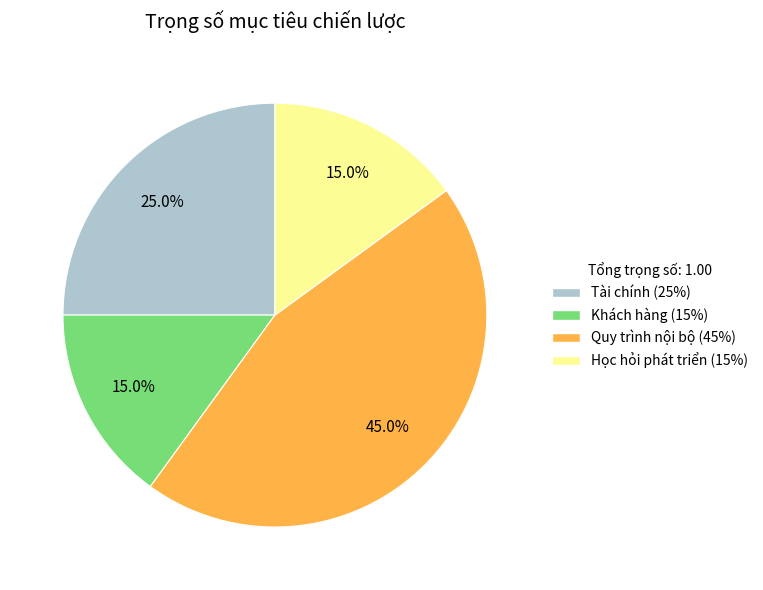

What percentage is the Quy trình nội bộ slice, to the nearest percent?

45%